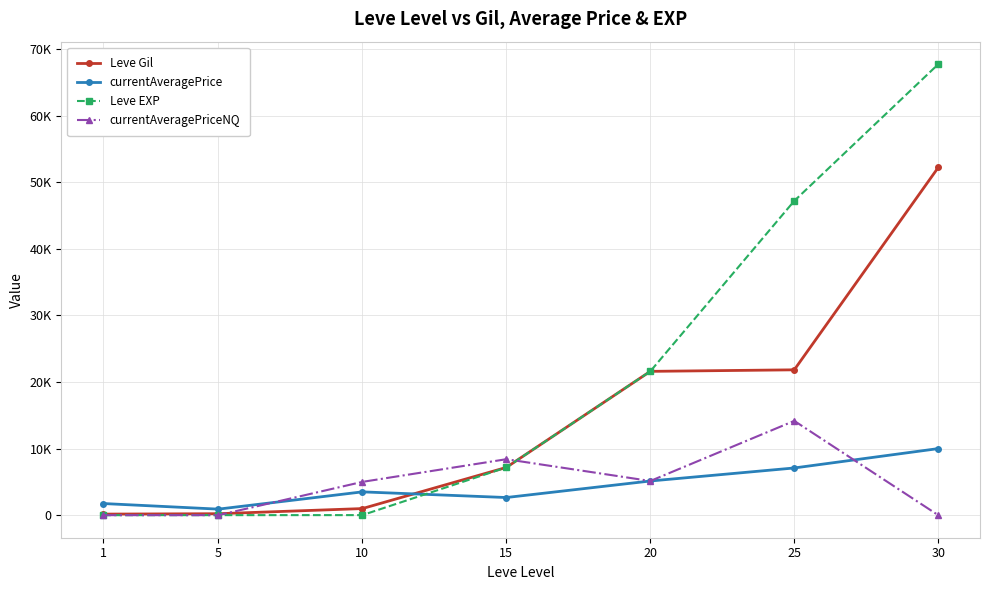

List the series in order of their peak value, lowest first.

currentAveragePrice, currentAveragePriceNQ, Leve Gil, Leve EXP